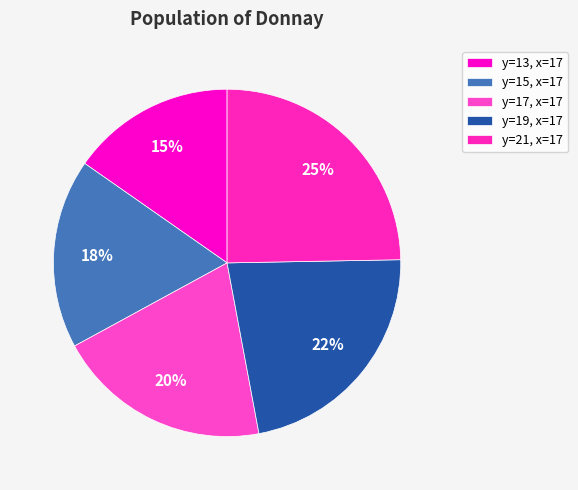

Which slice is the smallest?

y=13, x=17